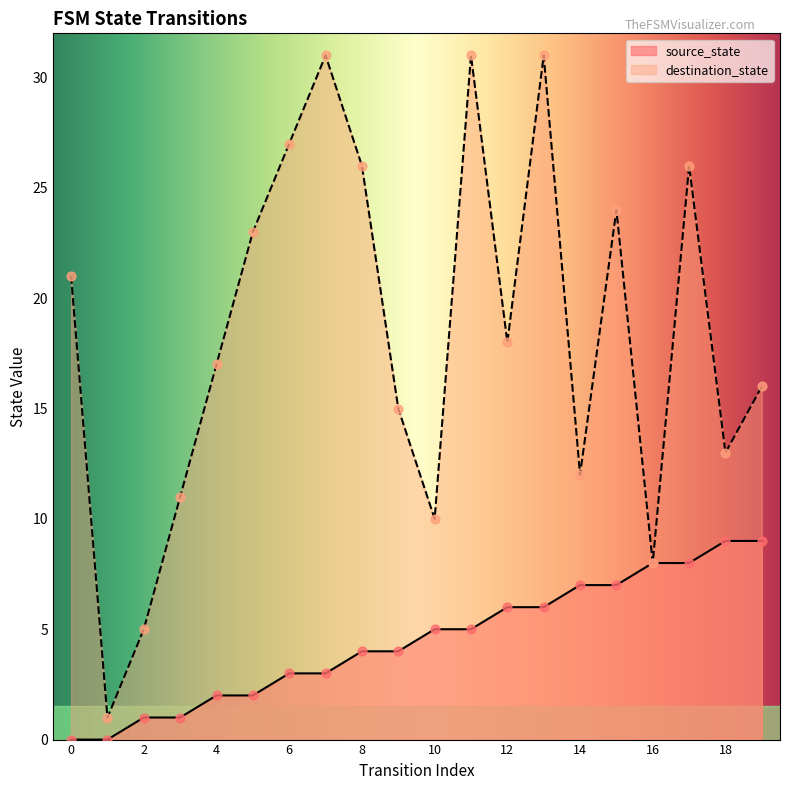

What is the total value across all series at 7?

34